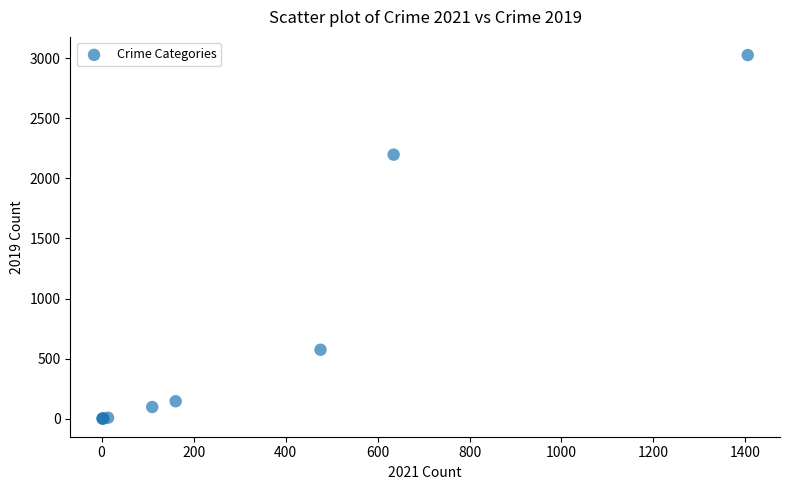

What Y value in the scatter plot is closest to 1514?

2198